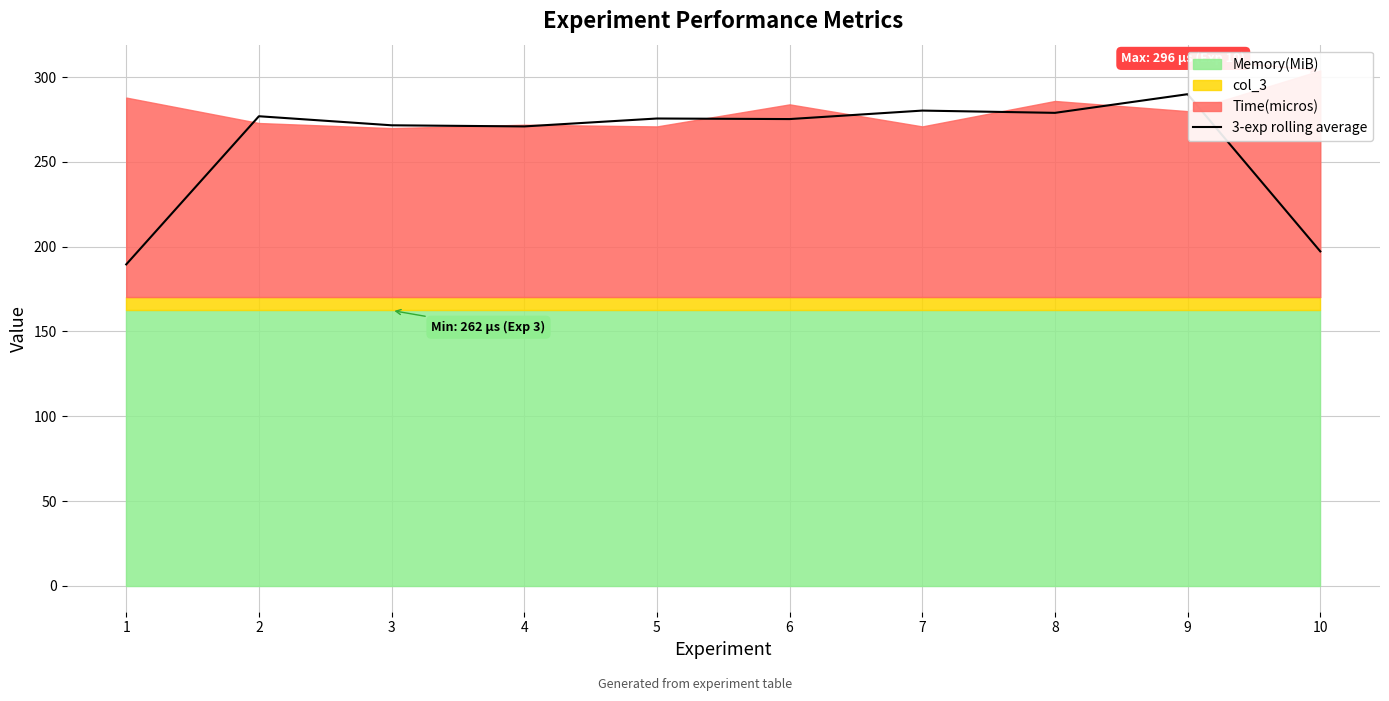

Which has a higher value, 9 or 2?

9